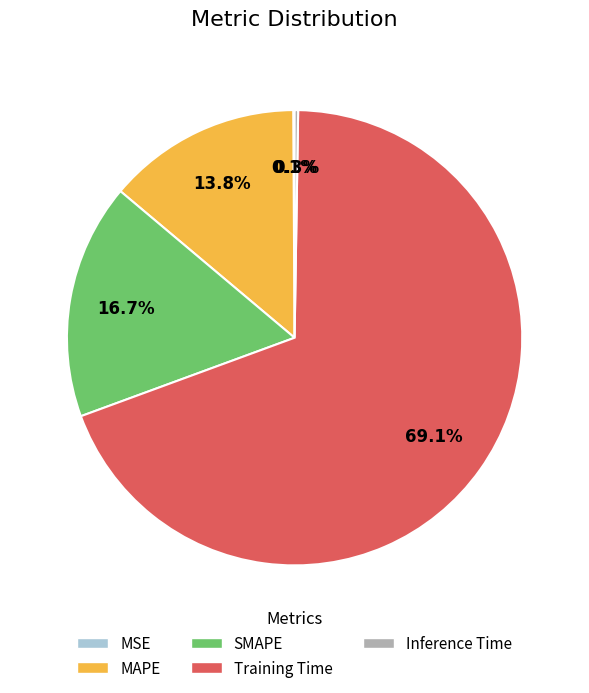

What percentage is NOT represented by MAPE?

86.2%